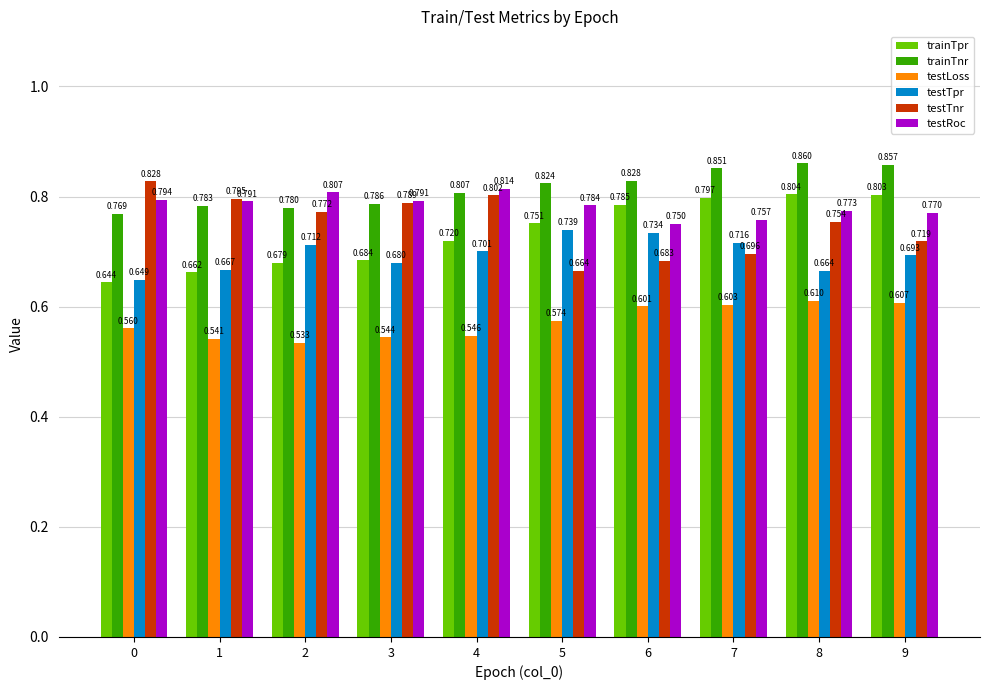

At 8, list the series in order from smallest to largest.

testLoss, testTpr, testTnr, testRoc, trainTpr, trainTnr